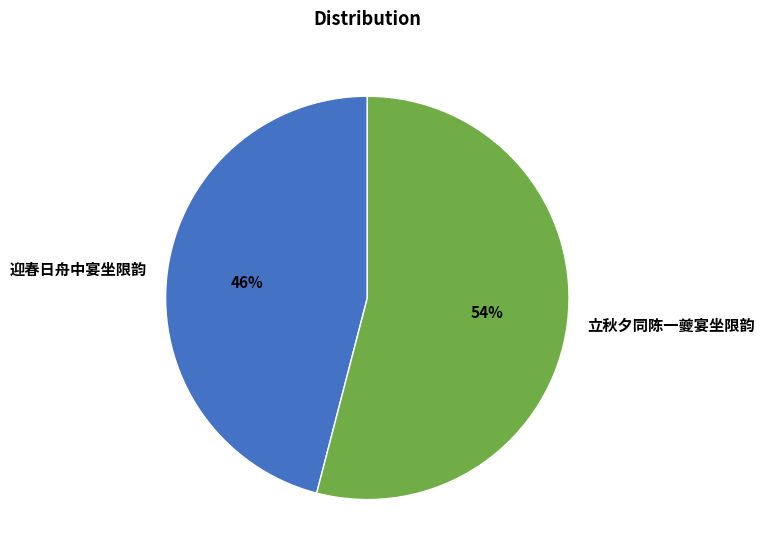

Rank the categories by value from lowest to highest.

迎春日舟中宴坐限韵, 立秋夕同陈一夔宴坐限韵